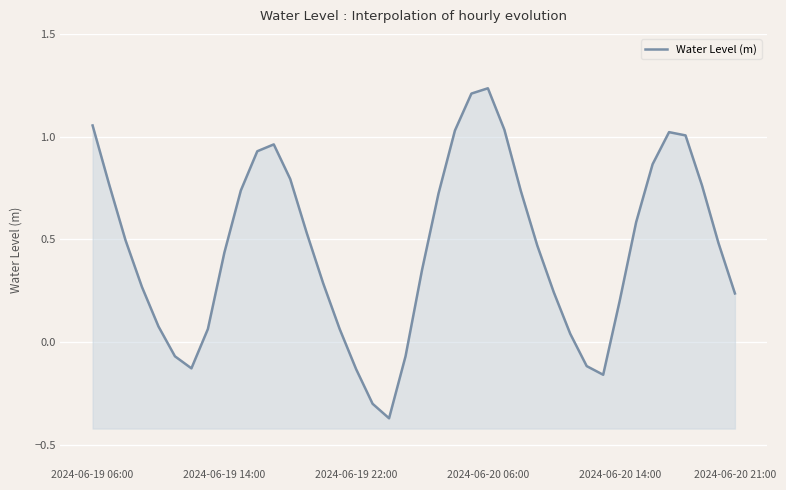

What is the maximum value shown in the chart?

1.2